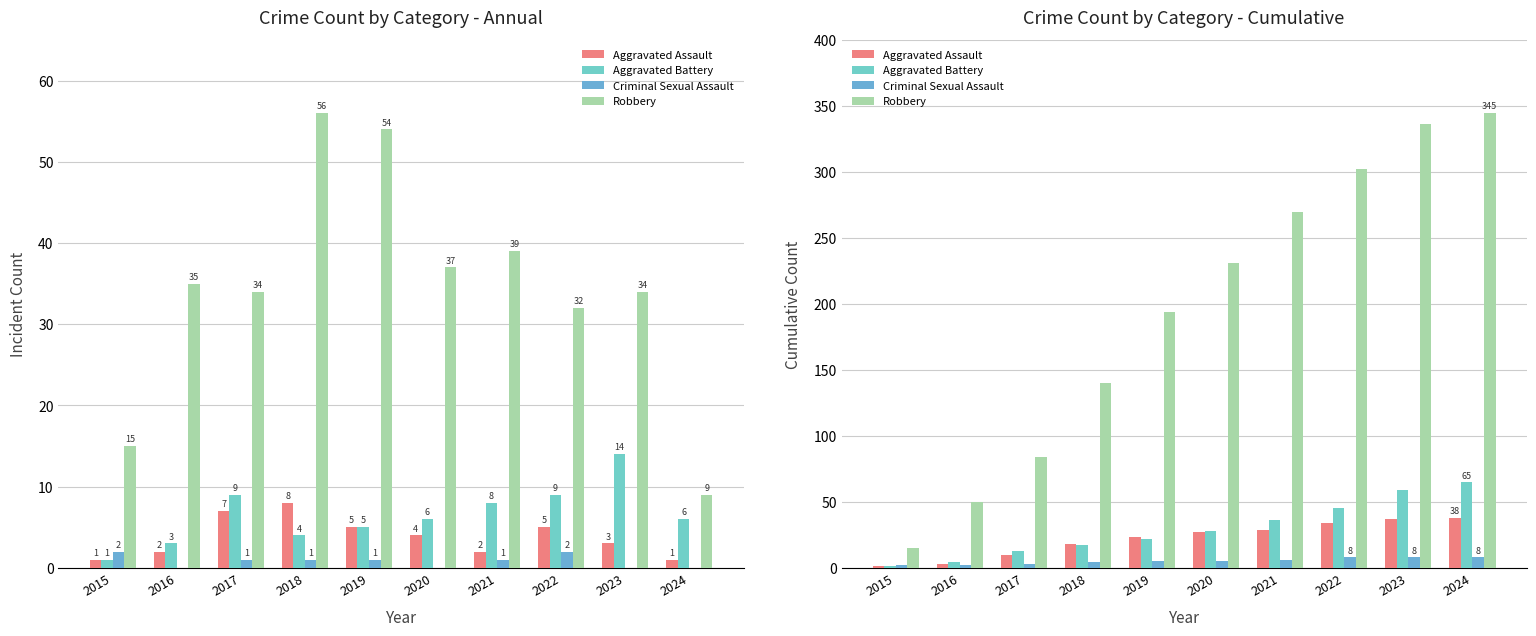

Where does the Robbery series first go above 231?

2021